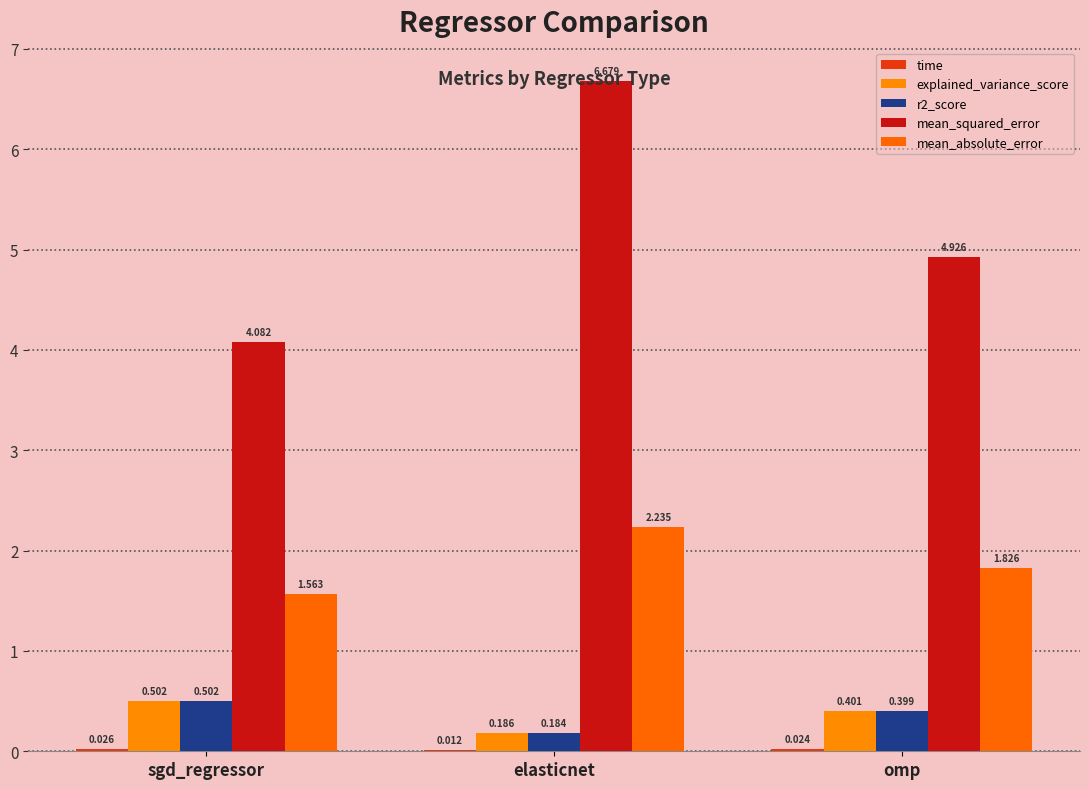

Count the mean_absolute_error values in the range 1 to 2.

2